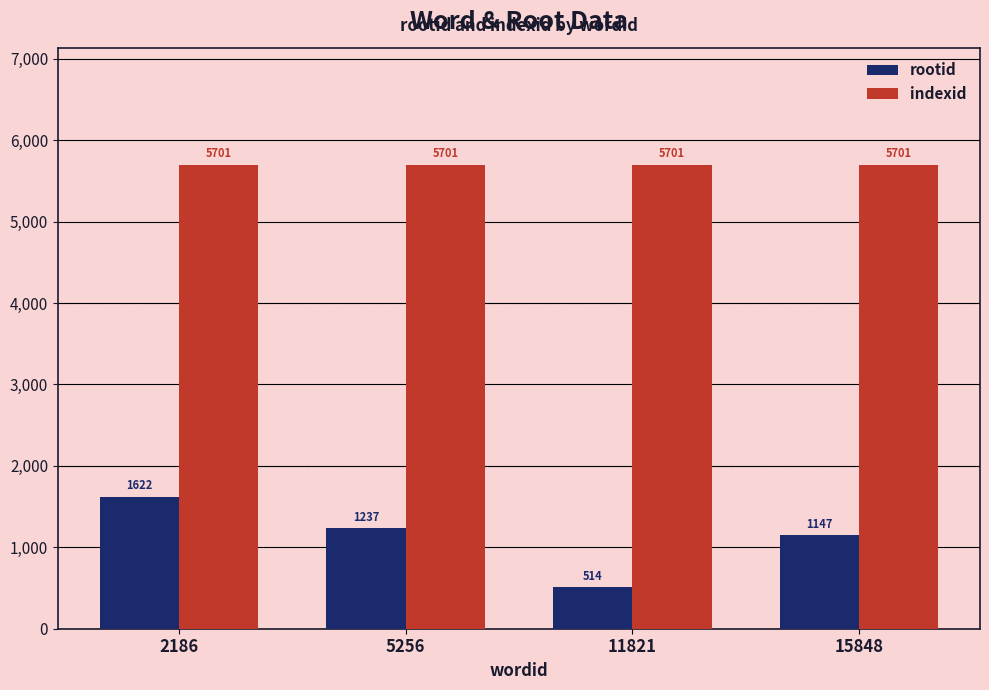

What are all the series names shown in the legend?

rootid, indexid